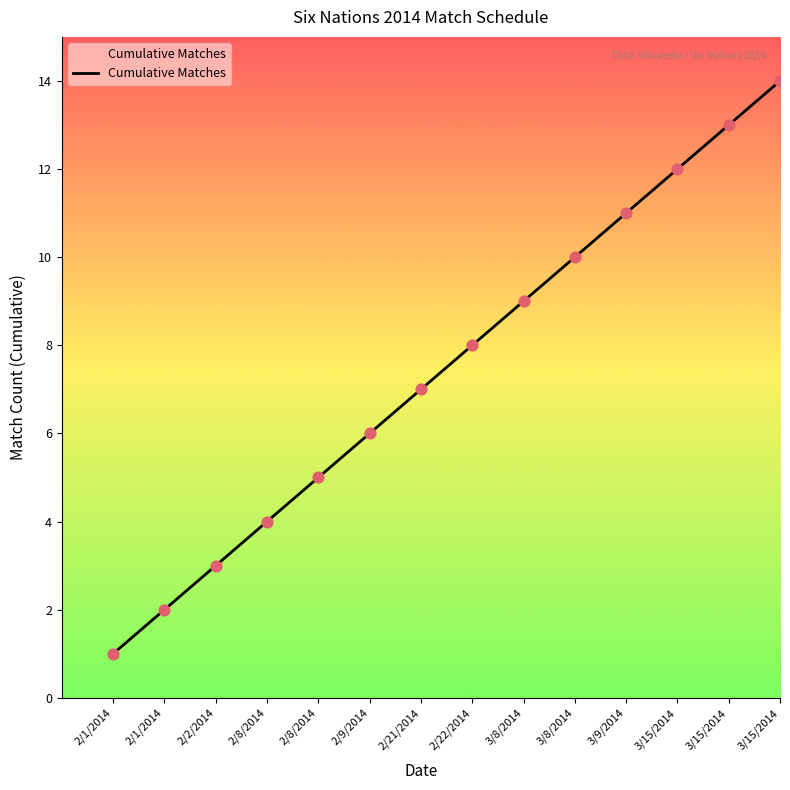

Approximately how many times larger is the value at 3/8/2014 compared to 3/15/2014?

0.6